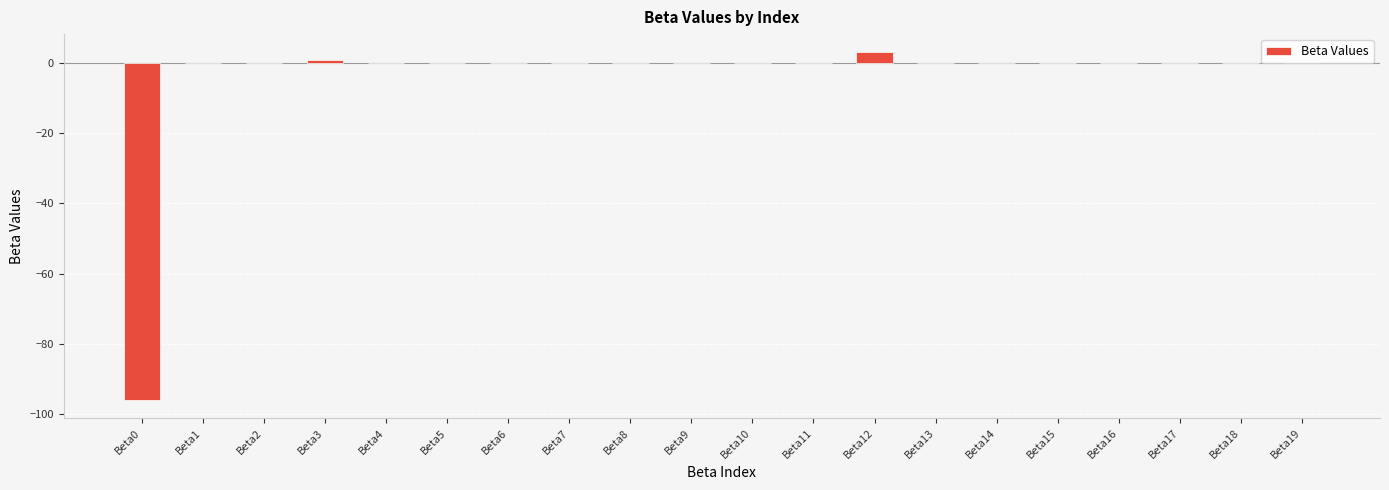

What is the greatest value displayed?

3.2